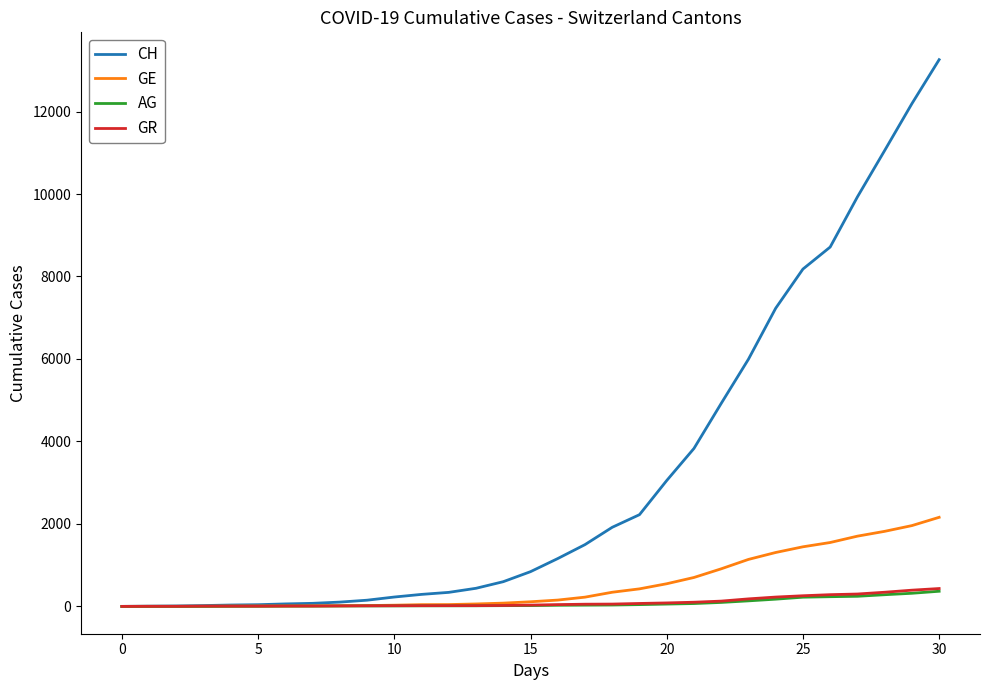

What is the greatest value displayed?

13258